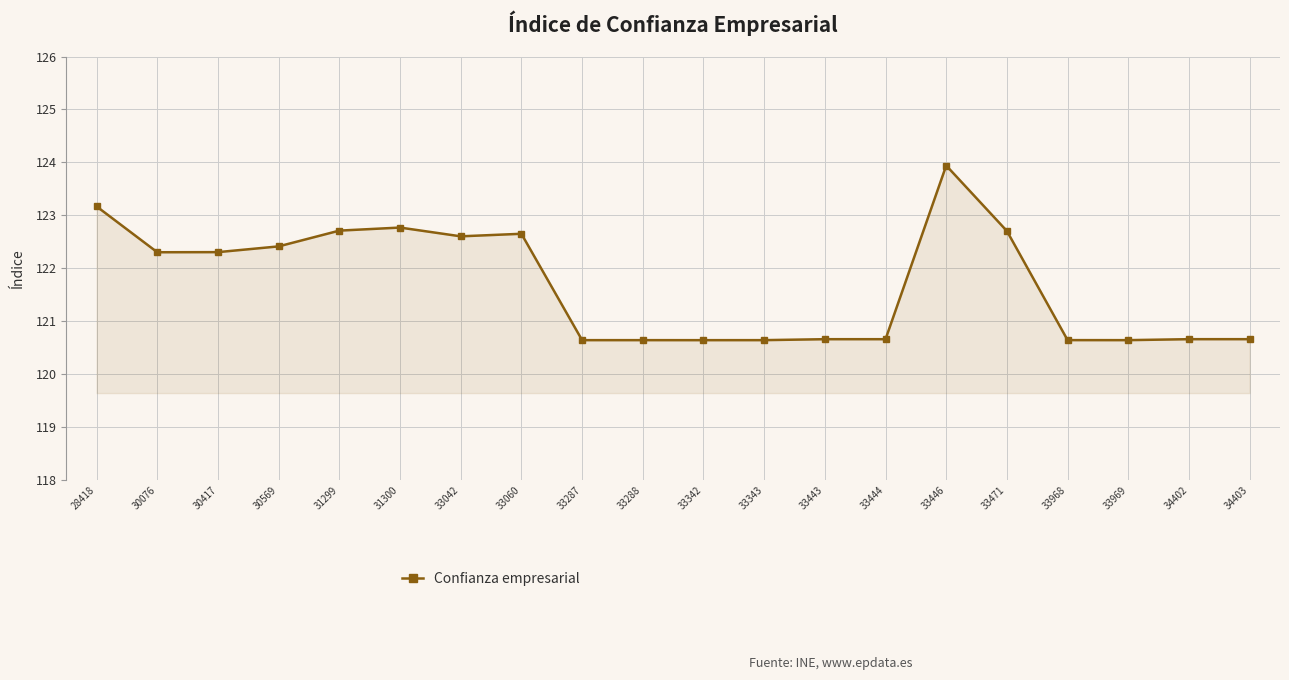

How many series are shown in this chart?

1